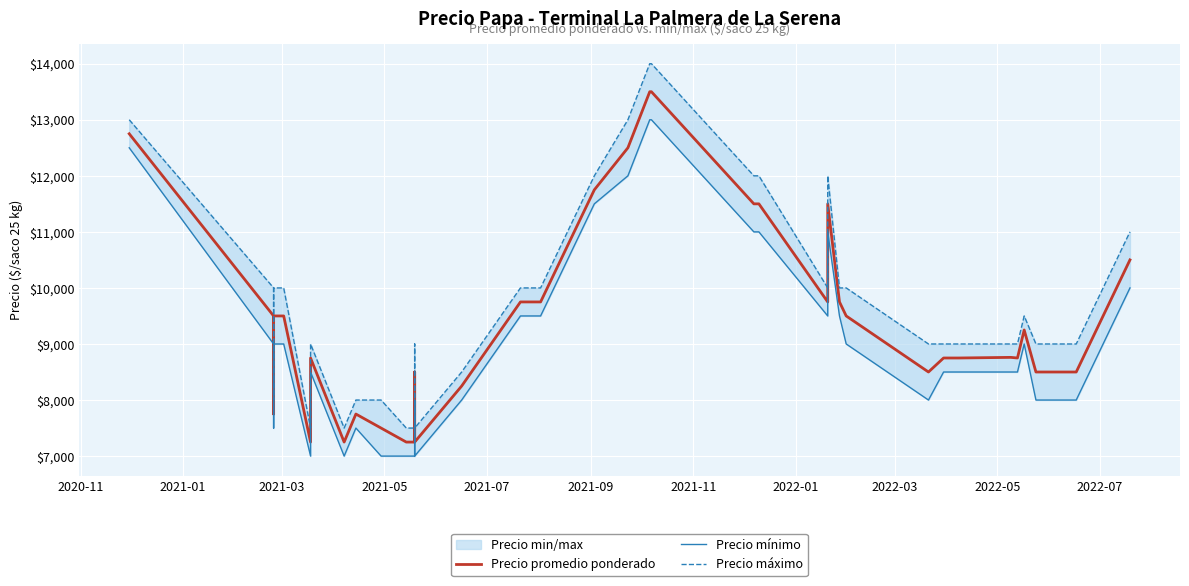

The value of Precio mínimo at 2021-03 is 4407. True or false?

False